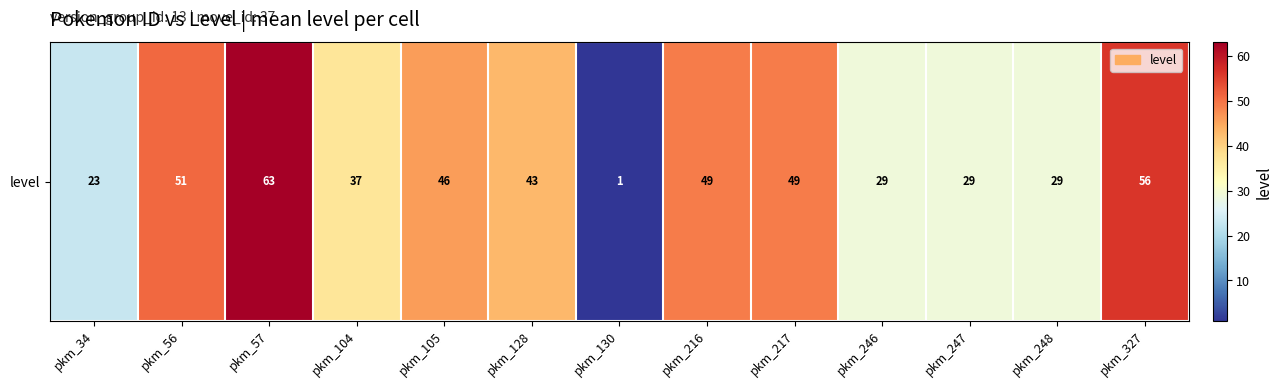

What value does the data have at pkm_246, to the nearest 5?

30